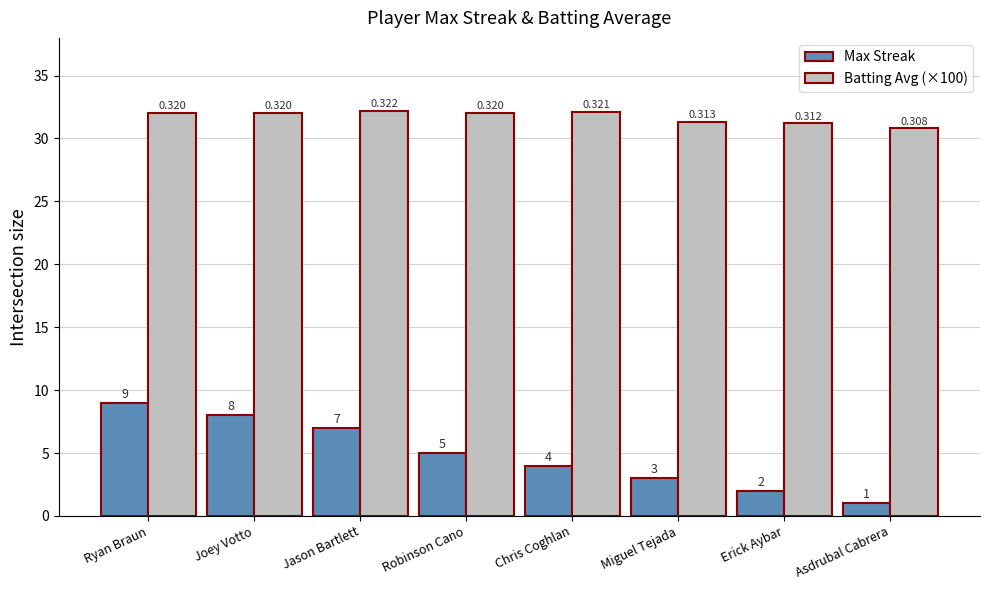

List the series in order of their peak value, highest first.

Batting Avg (×100), Max Streak